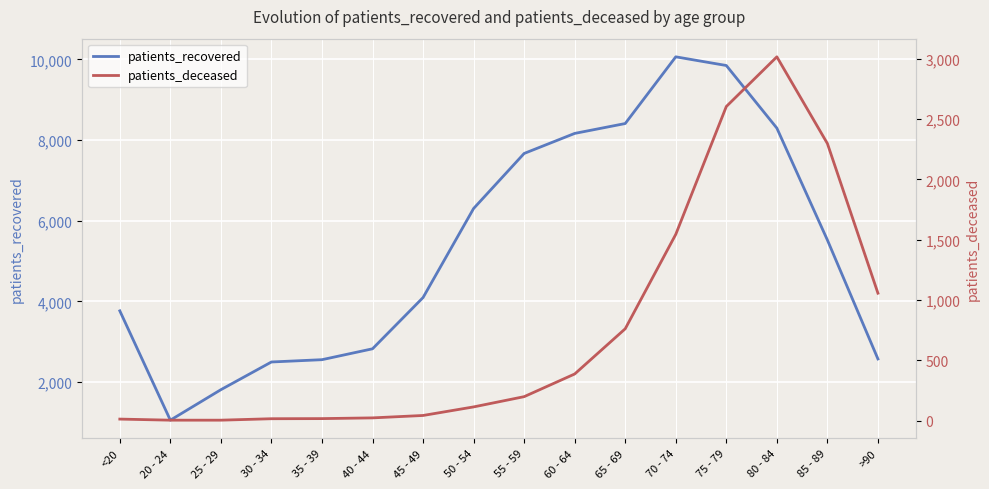

What is the label of the 3rd point from the left?

25 - 29